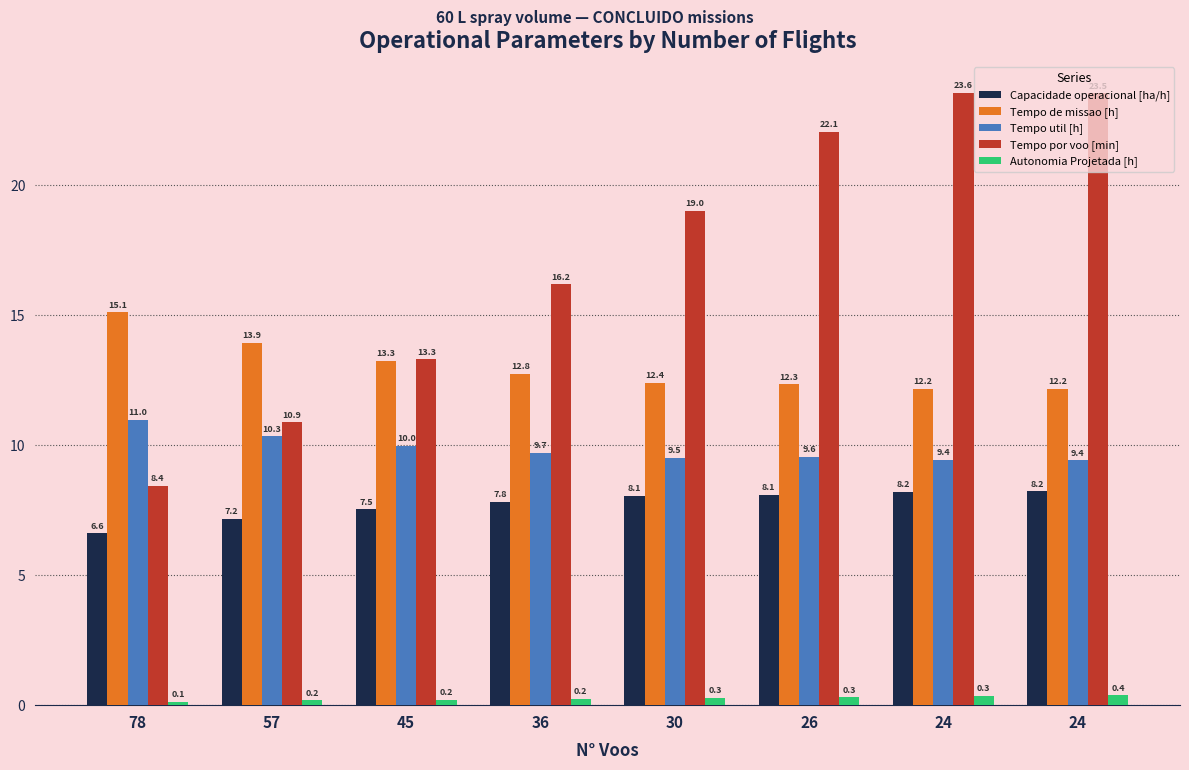

Rank the series by their maximum value, from lowest to highest.

Autonomia Projetada [h], Capacidade operacional [ha/h], Tempo util [h], Tempo de missao [h], Tempo por voo [min]